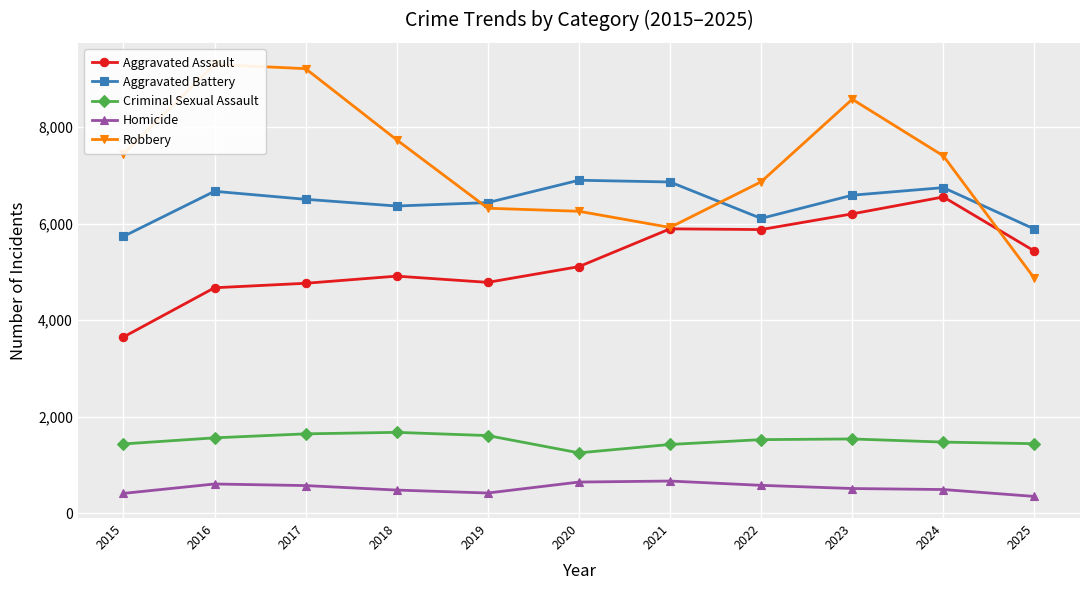

Reading left to right, list all the values displayed in this chart.

Aggravated Assault: 3653	4674	4767	4915	4786	5112	5895	5880	6205	6556	5434
Aggravated Battery: 5738	6673	6507	6368	6439	6902	6866	6111	6592	6749	5890
Criminal Sexual Assault: 1438	1564	1647	1678	1611	1253	1427	1527	1541	1476	1443
Homicide: 413	608	575	482	421	648	669	580	514	493	350
Robbery: 7443	9302	9214	7739	6322	6259	5924	6870	8580	7407	4868